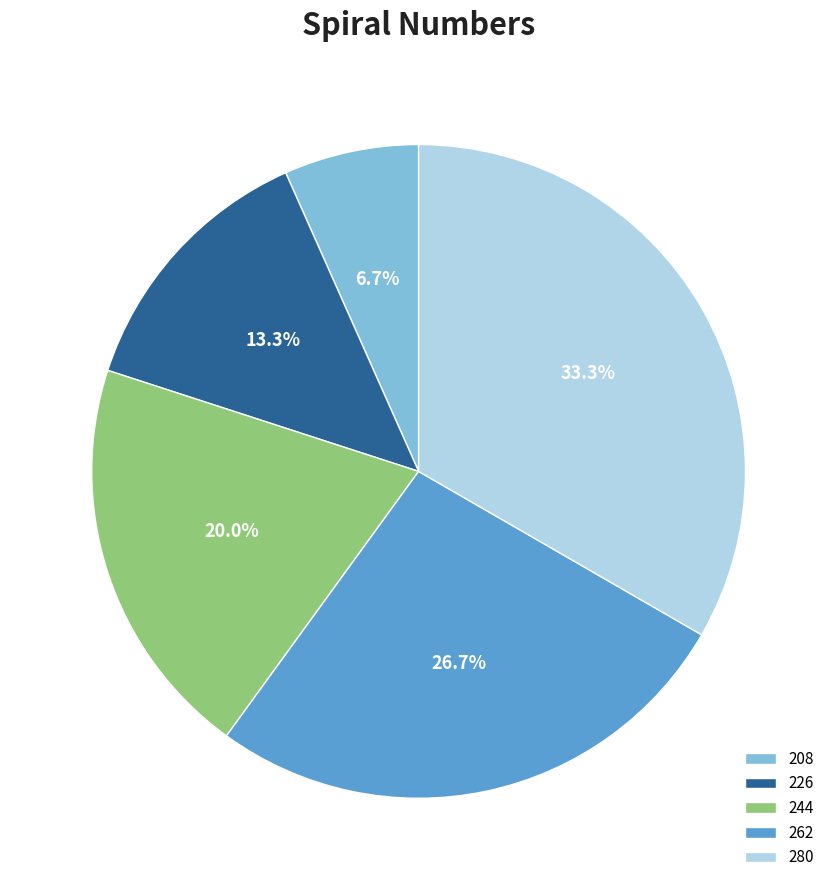

How many slices are in this pie chart?

5